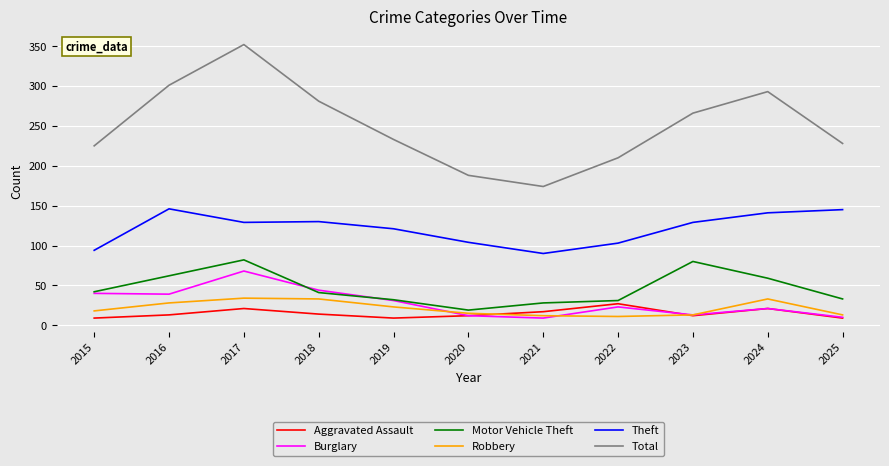

True or false: Motor Vehicle Theft and Total intersect in this chart.

False